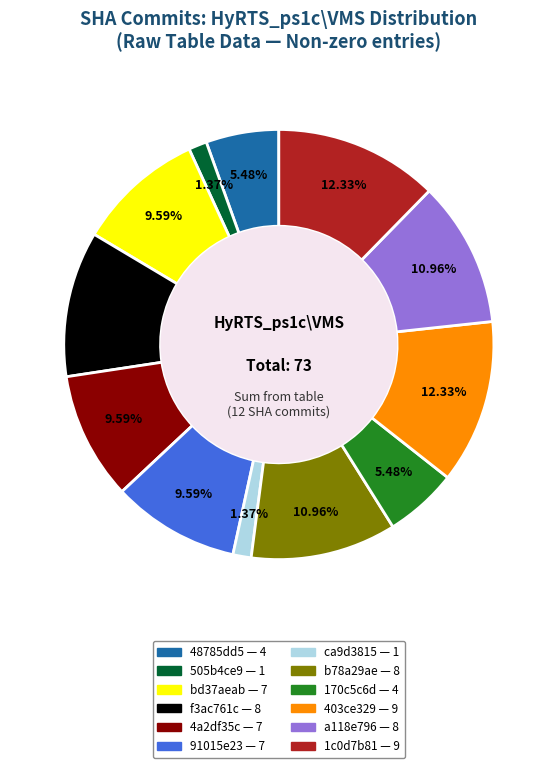

Does any single category account for the majority?

No